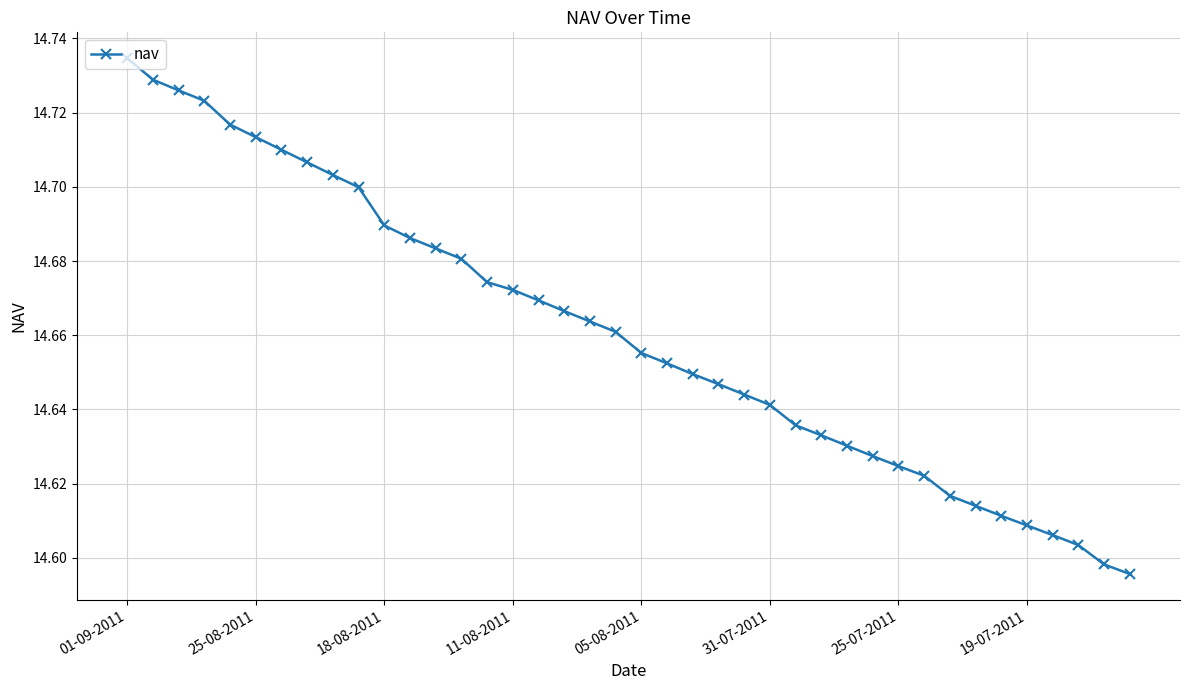

What is the sum of all values?

586.4